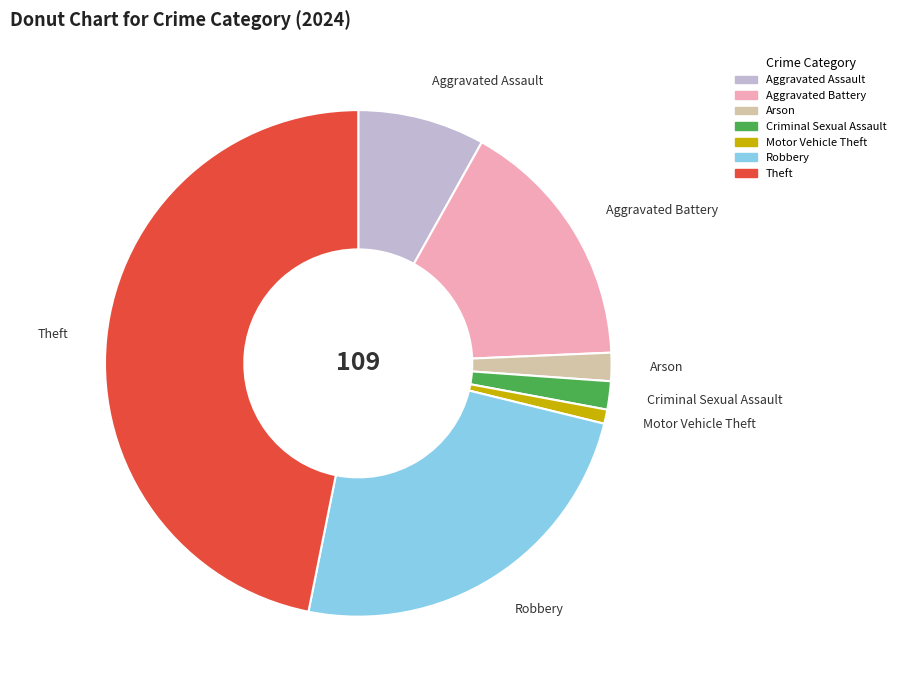

How many slices are in this pie chart?

7